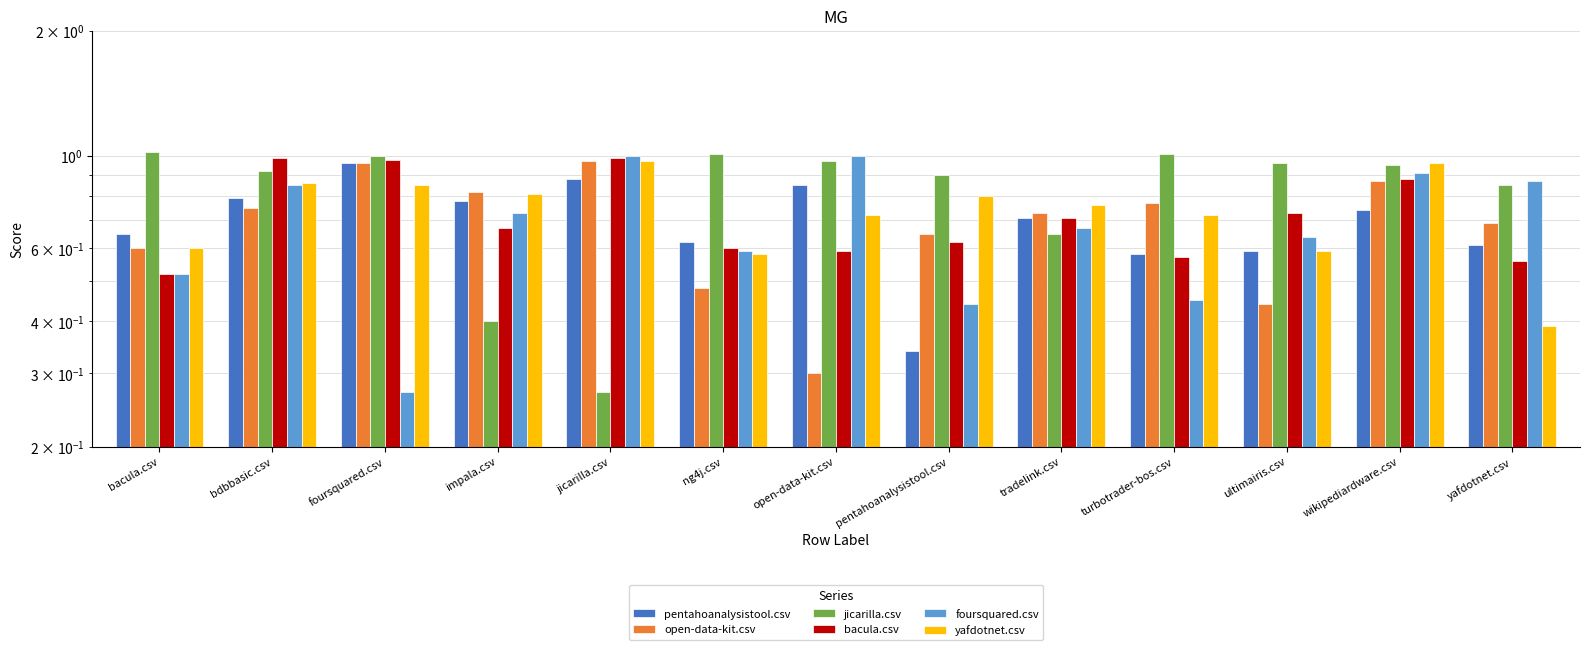

List the labels in order of yafdotnet.csv value, smallest first.

yafdotnet.csv, ng4j.csv, ultimairis.csv, bacula.csv, open-data-kit.csv, turbotrader-bos.csv, tradelink.csv, pentahoanalysistool.csv, impala.csv, foursquared.csv, bdbbasic.csv, wikipediardware.csv, jicarilla.csv